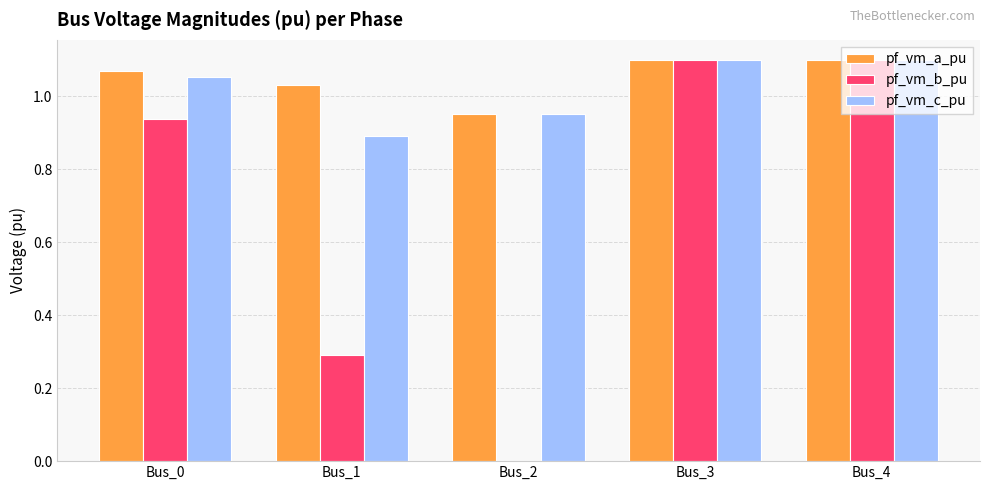

The value of pf_vm_c_pu at Bus_3 is 1.1. True or false?

True